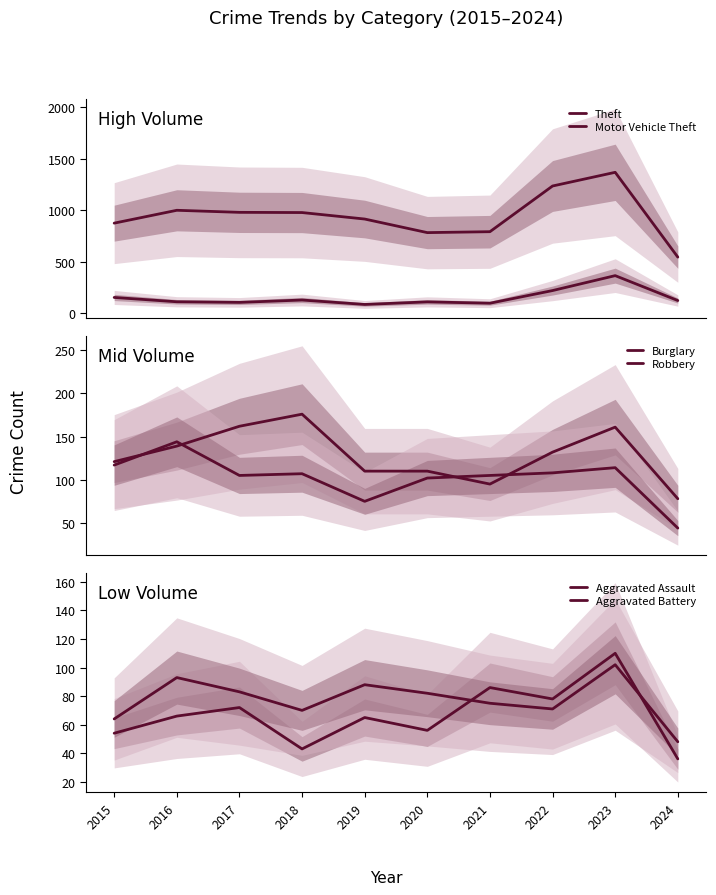

The value of Aggravated Assault at 2017 is 72. True or false?

True